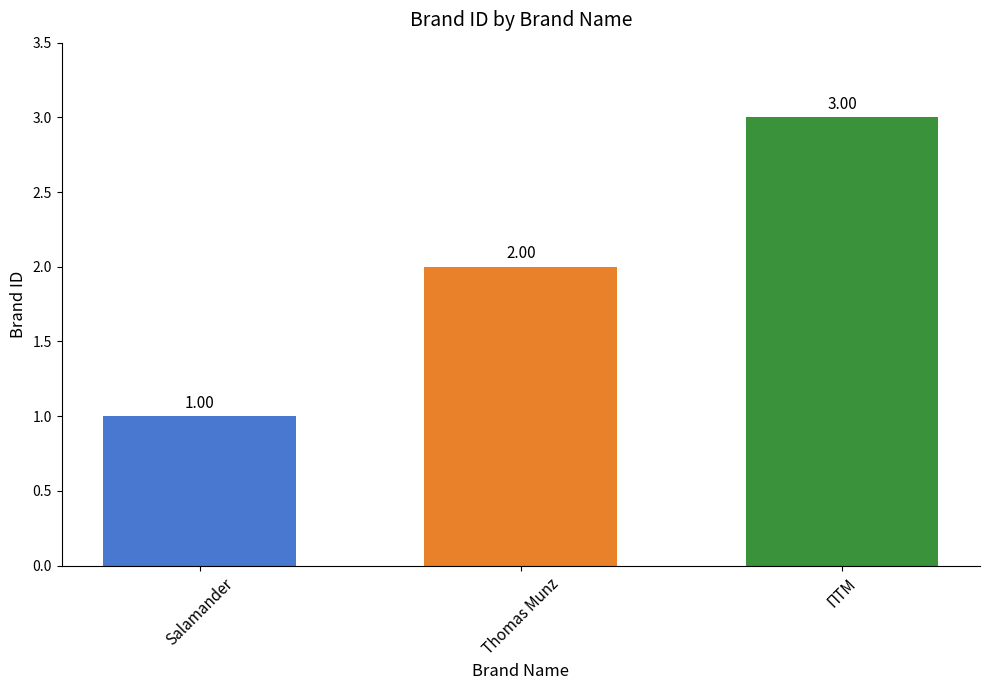

Which has a higher value, Thomas Munz or ПТМ?

ПТМ